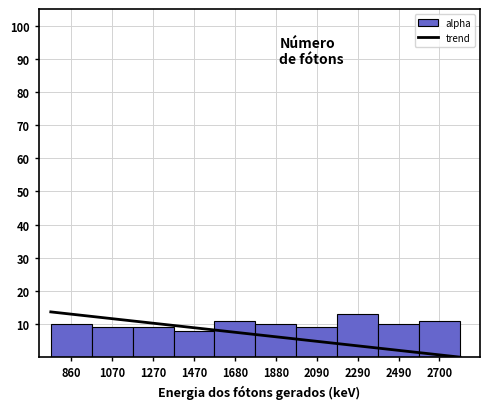

Reading left to right, what are all the values shown in this chart?

860=10	1070=9	1270=9	1470=8	1680=11	1880=10	2090=9	2290=13	2490=10	2700=11